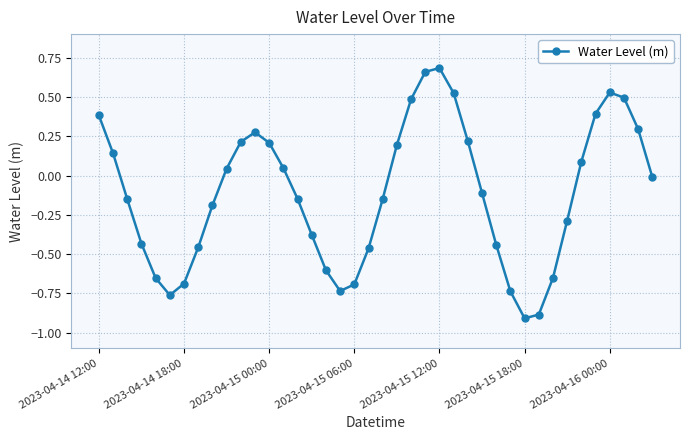

How many interior local peaks (higher than both neighbors) does the data have?

3